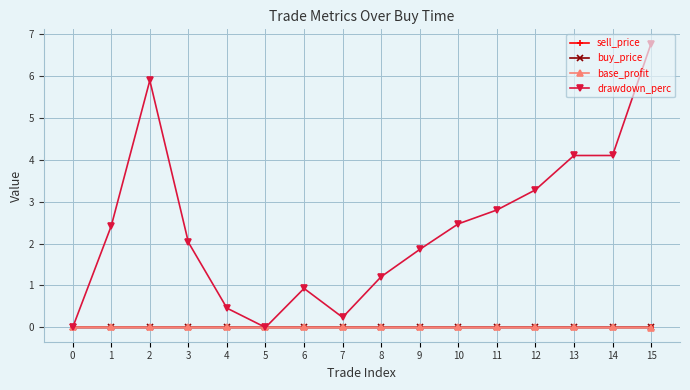

How many distinct data groups are displayed?

4